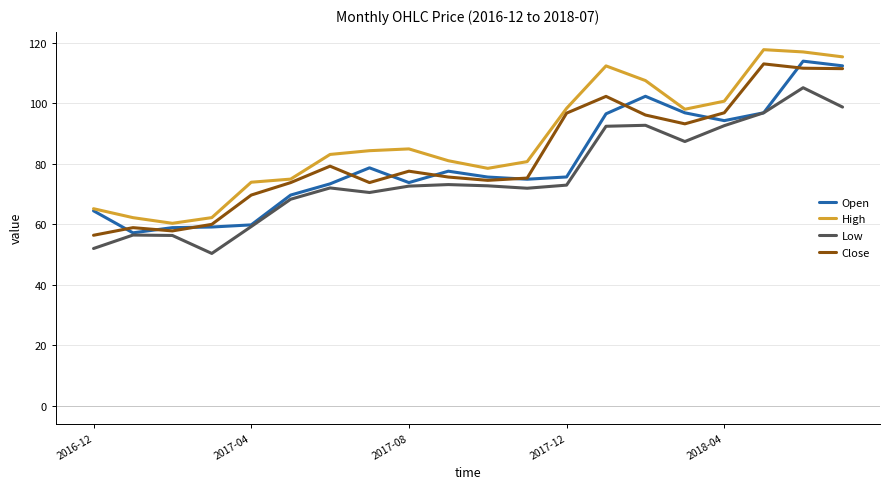

What is the lowest value of the High series?

60.3